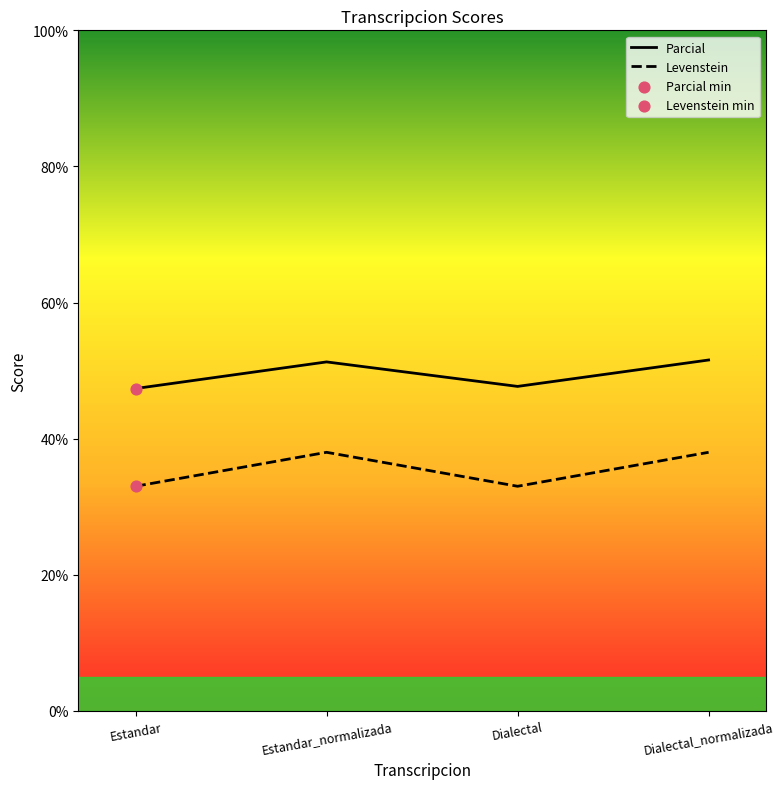

Which series contains the highest Y value?

Parcial